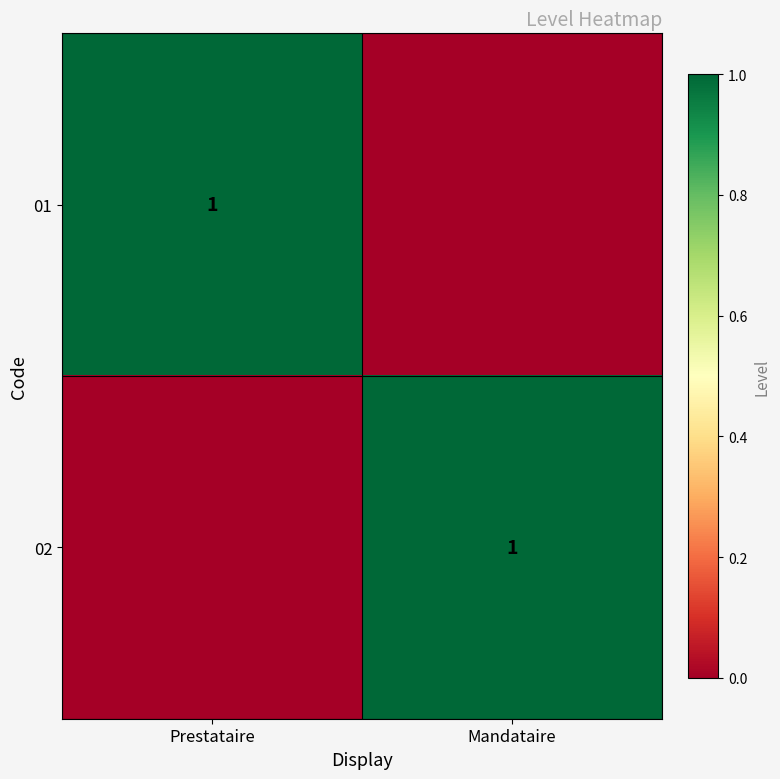

At which category is the sum across all series the highest?

Prestataire